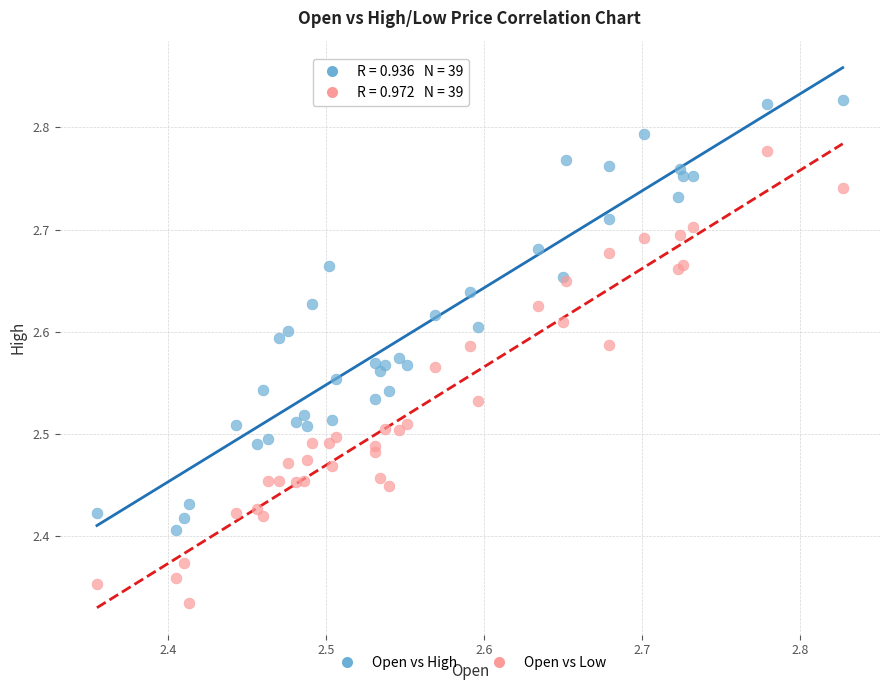

Which series reaches the maximum Y coordinate?

Open vs High